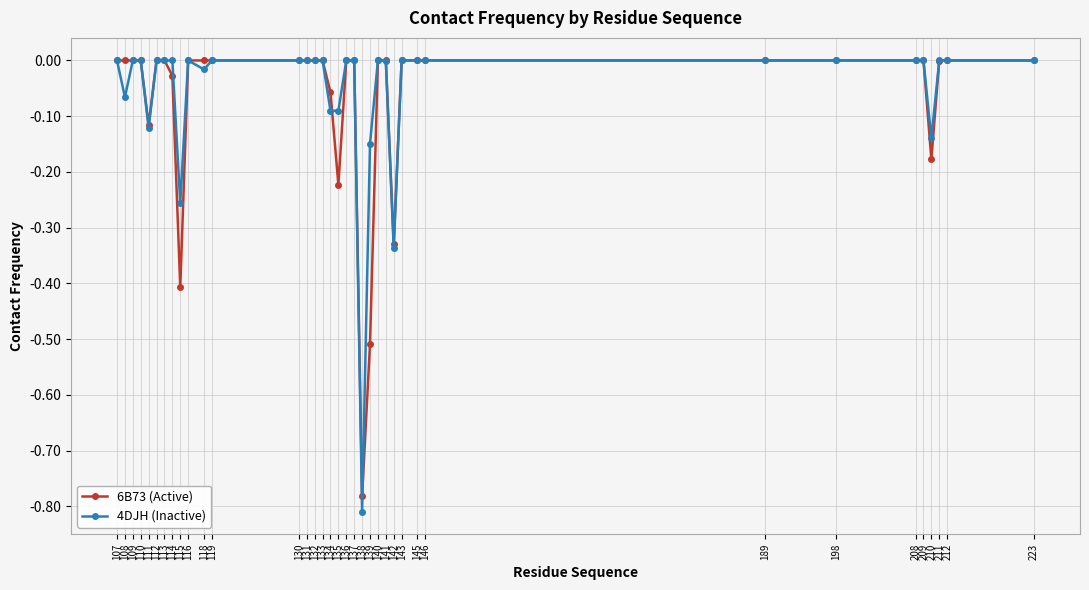

True or false: 6B73 (Active) has a value of -0.1 at 135.

False